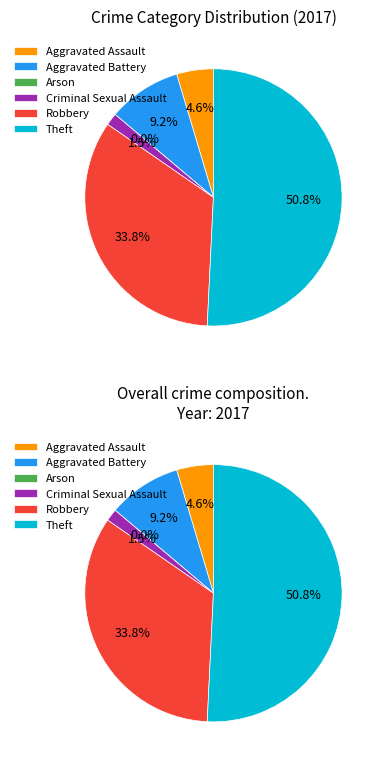

What is the ratio of the value at Aggravated Battery to the value at Robbery?

0.3